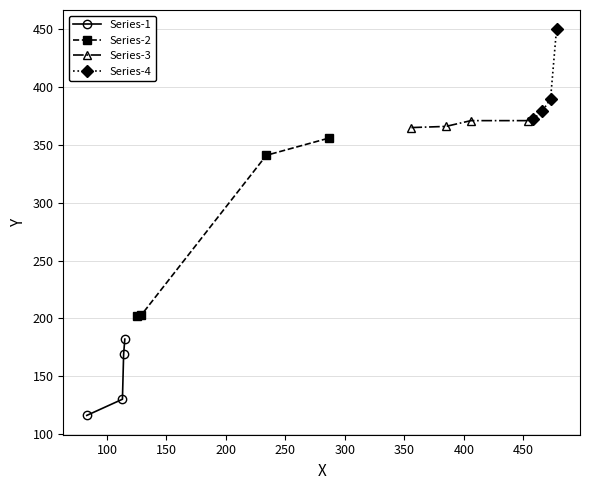

What is the lowest value of the Series-1 series?

116